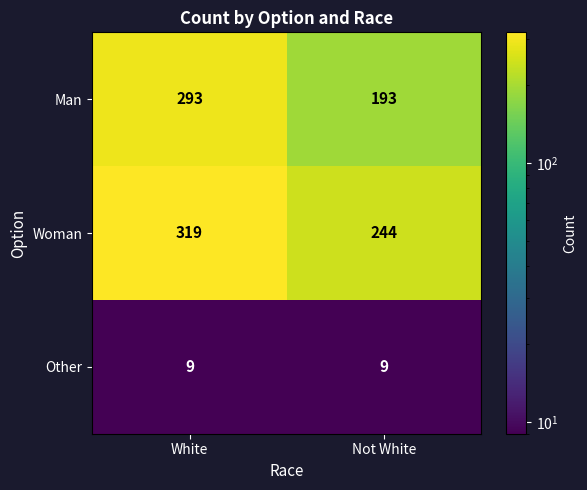

Which series changed the most between White and Not White?

Man